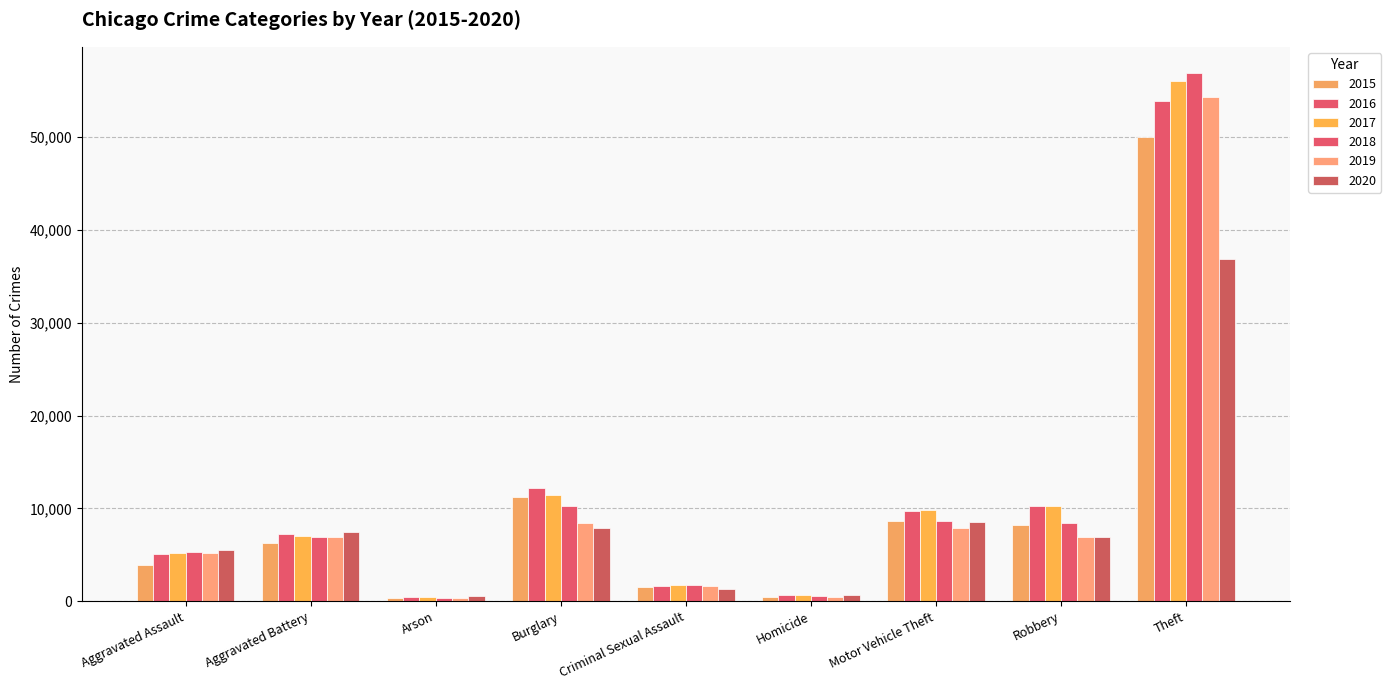

At which category is the sum across all series the highest?

Theft